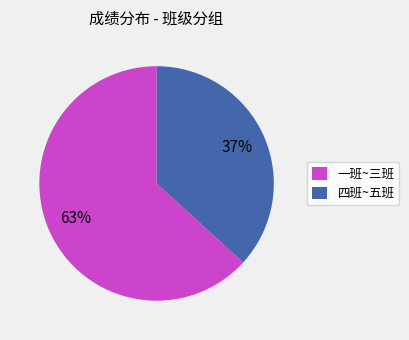

How many slices are in this pie chart?

2